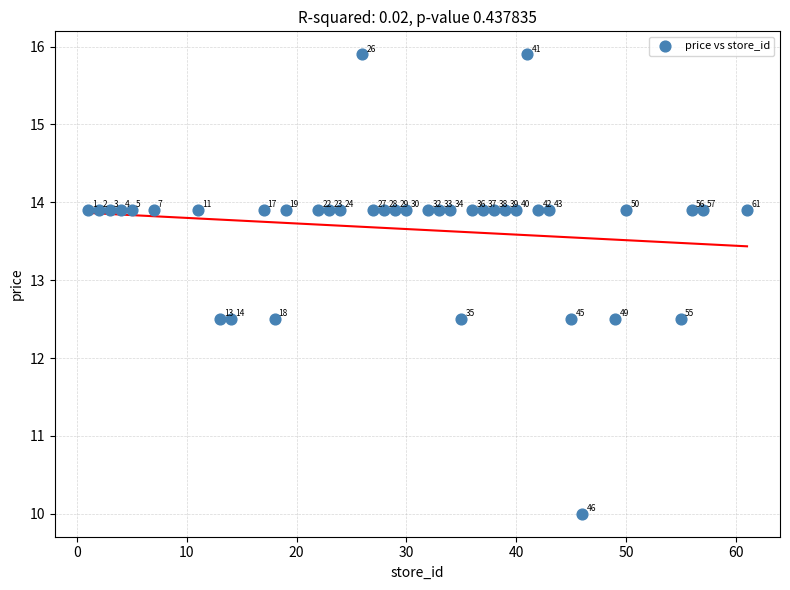

What is the range of X values (max minus min)?

60.0